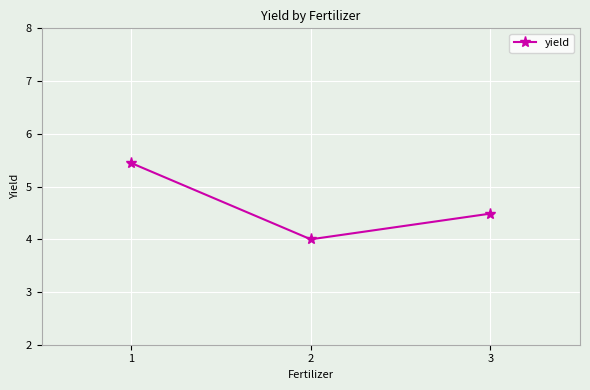

Count the number of data series in this chart.

1